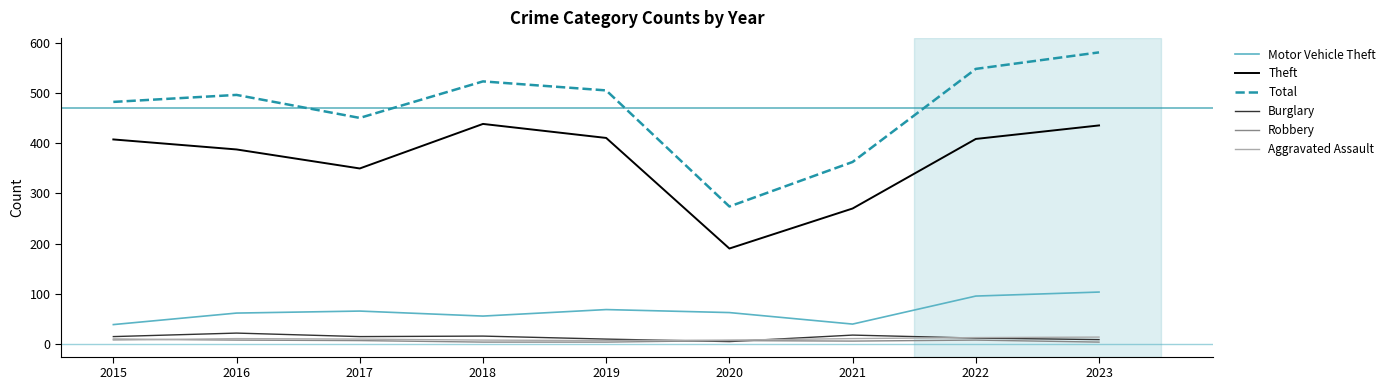

True or false: Theft and Aggravated Assault cross at least once.

False